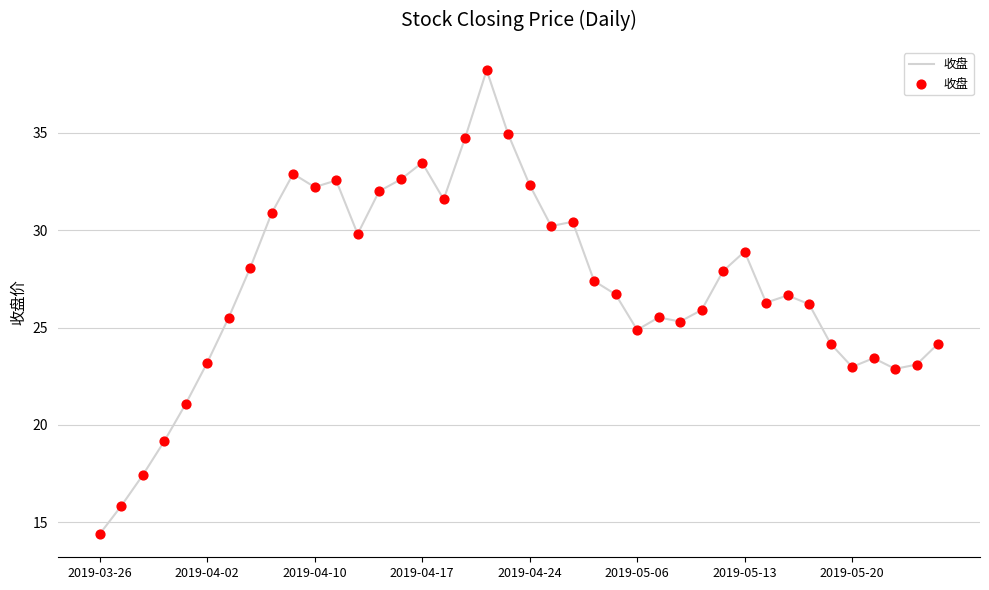

What is the difference between the maximum and minimum values?

23.8